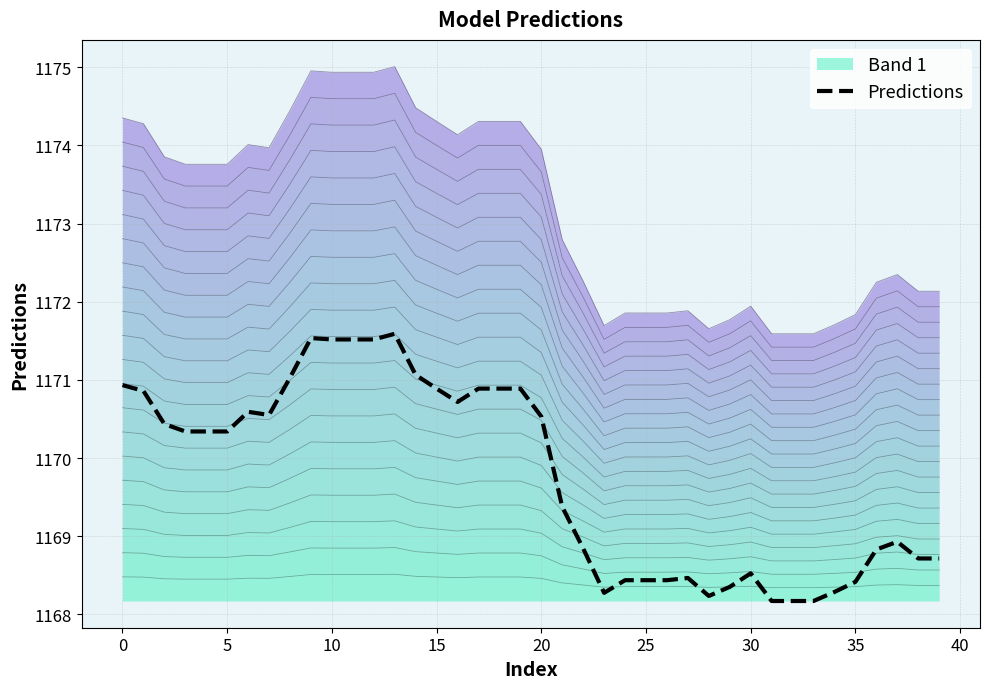

Does the chart display data point markers on the line(s)?

No